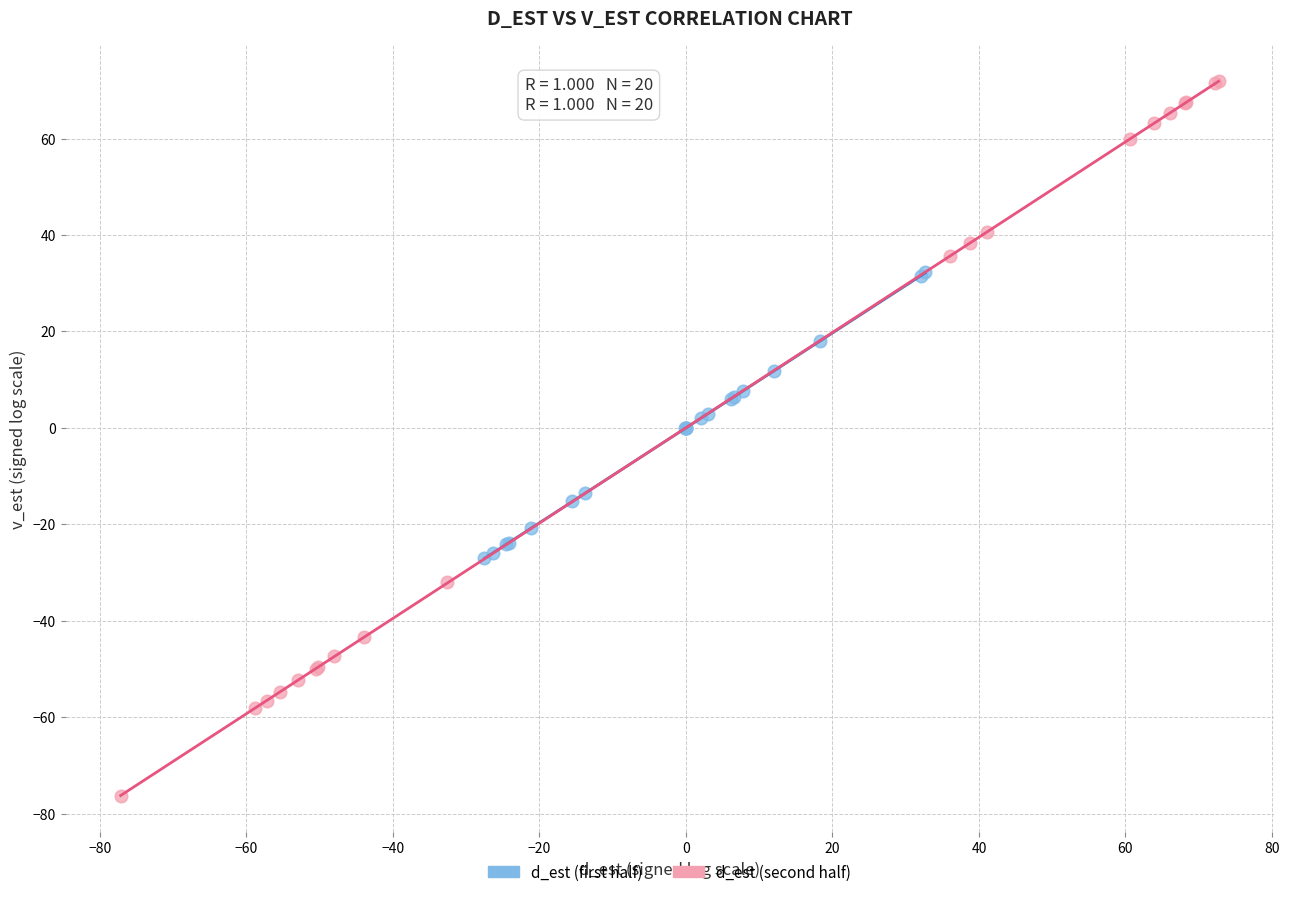

Which series reaches the minimum Y coordinate?

d_est (second half)